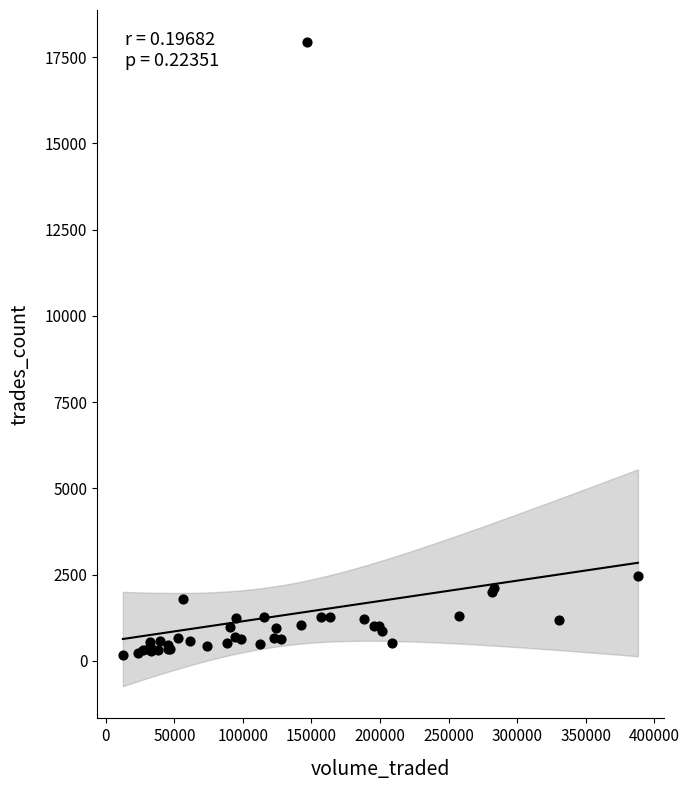

What Y value in the scatter plot is closest to 9048?

2448